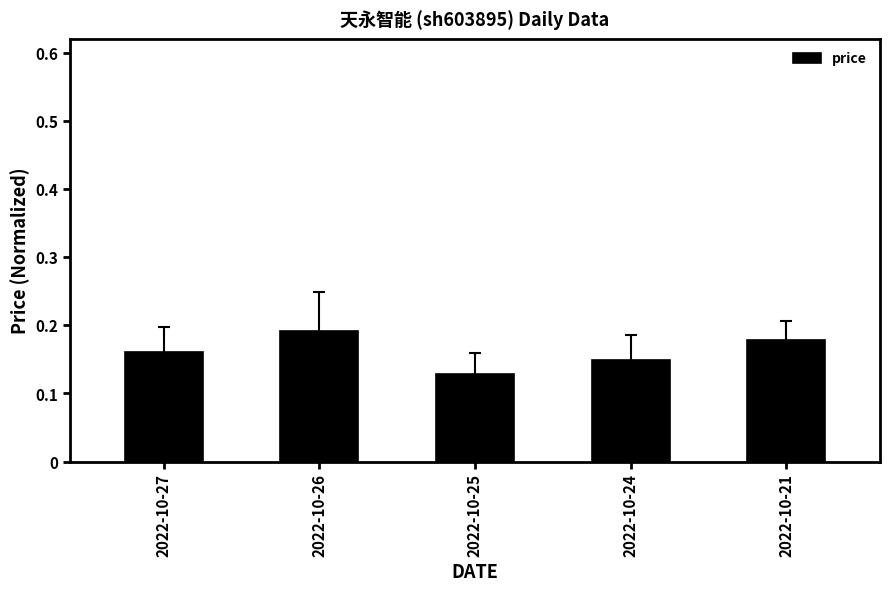

Which label corresponds to the smallest value in the chart?

2022-10-25